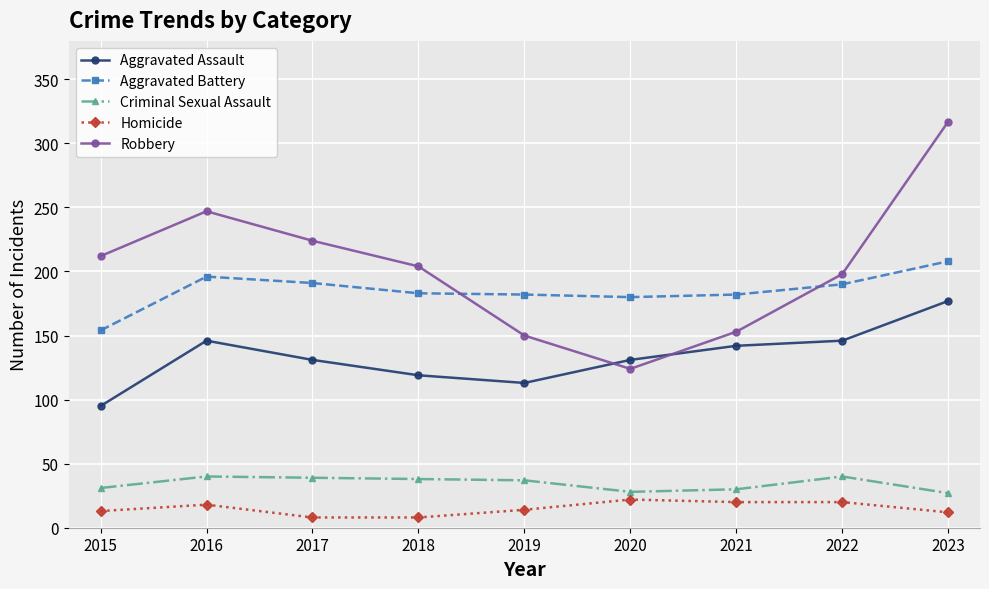

Where does the Aggravated Assault series first go above 131?

2016